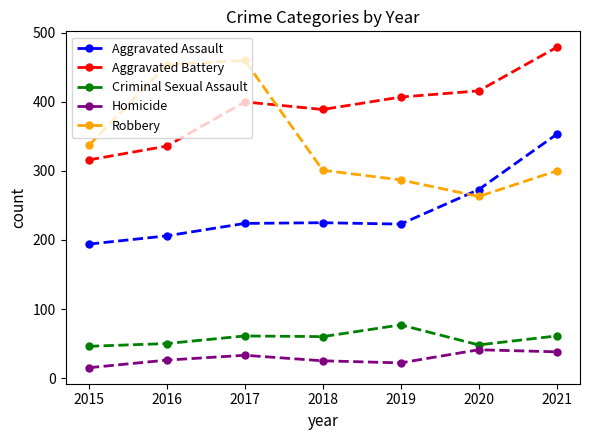

Where is the first local maximum for Aggravated Battery?

2017